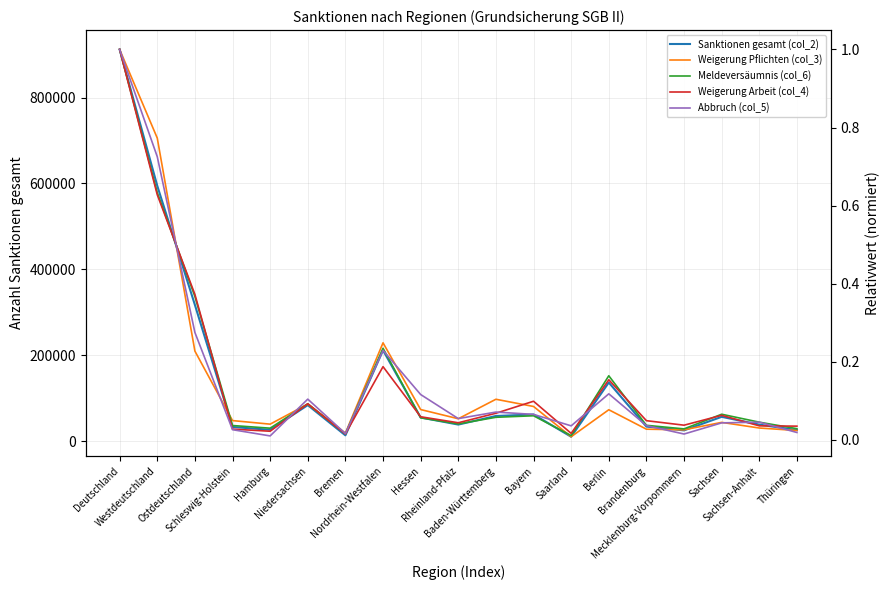

How many values in the Sanktionen gesamt (col_2) series exceed 55191?

10